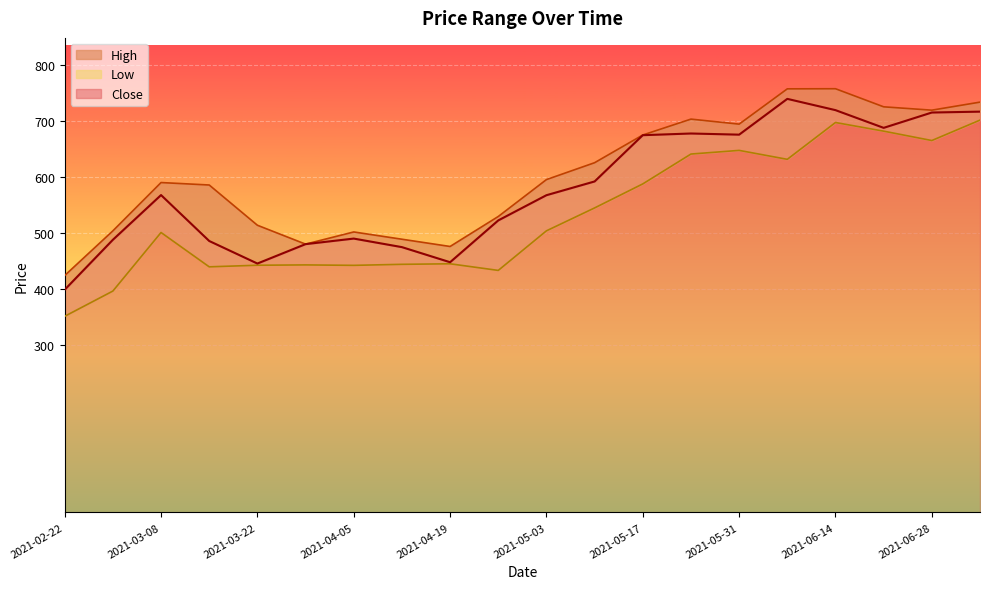

True or false: High and Low cross at least once.

False